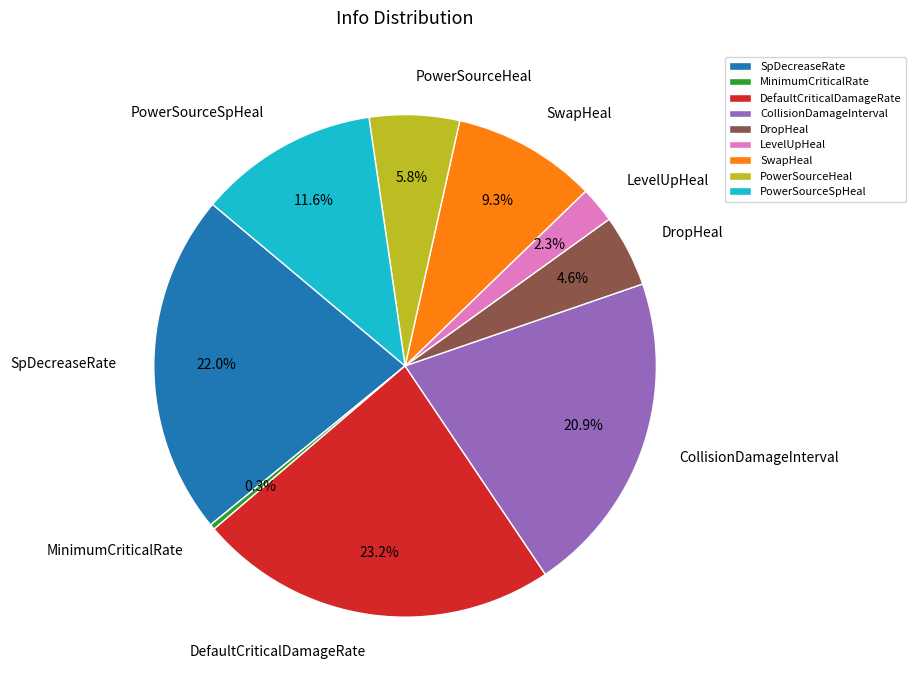

Is SpDecreaseRate the majority of the pie?

No